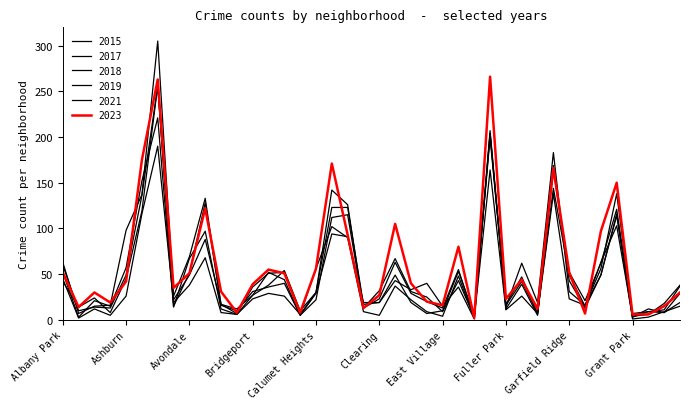

How many lines are shown in the chart?

6